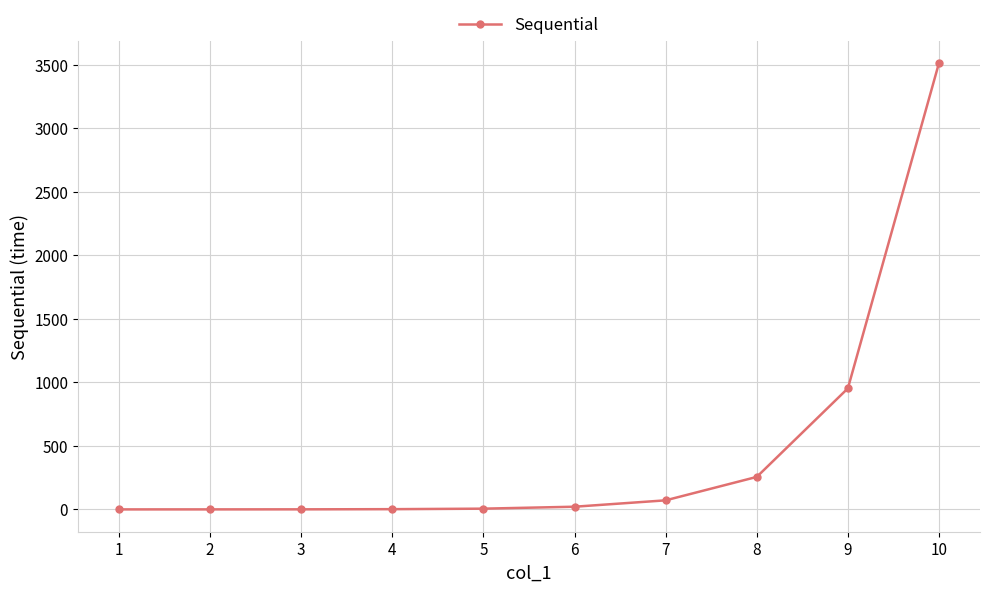

What is the difference between the second highest and minimum values?

952.7